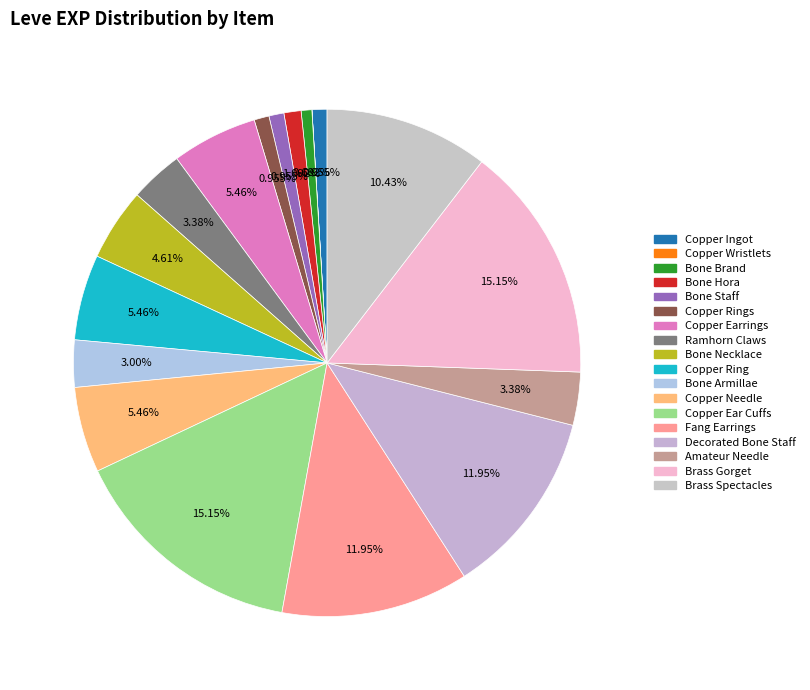

Is Copper Wristlets the majority of the pie?

No